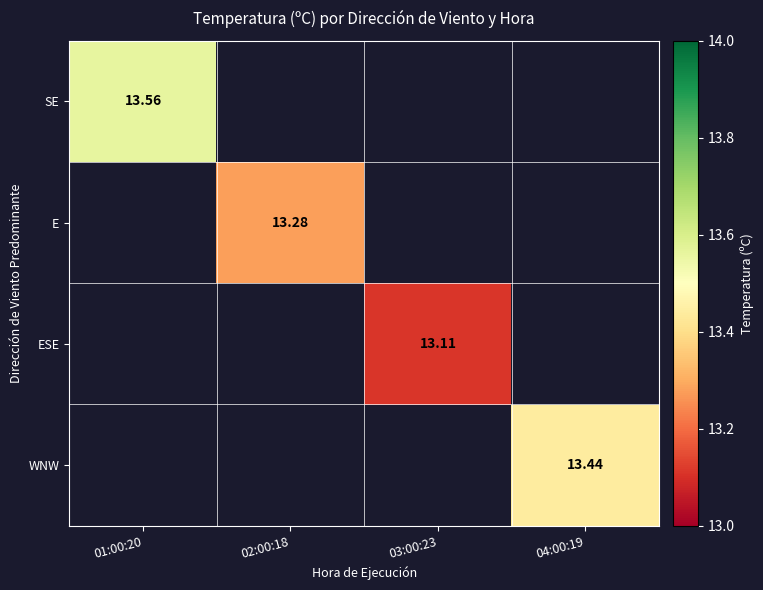

At how many categories does at least one series exceed 13?

4